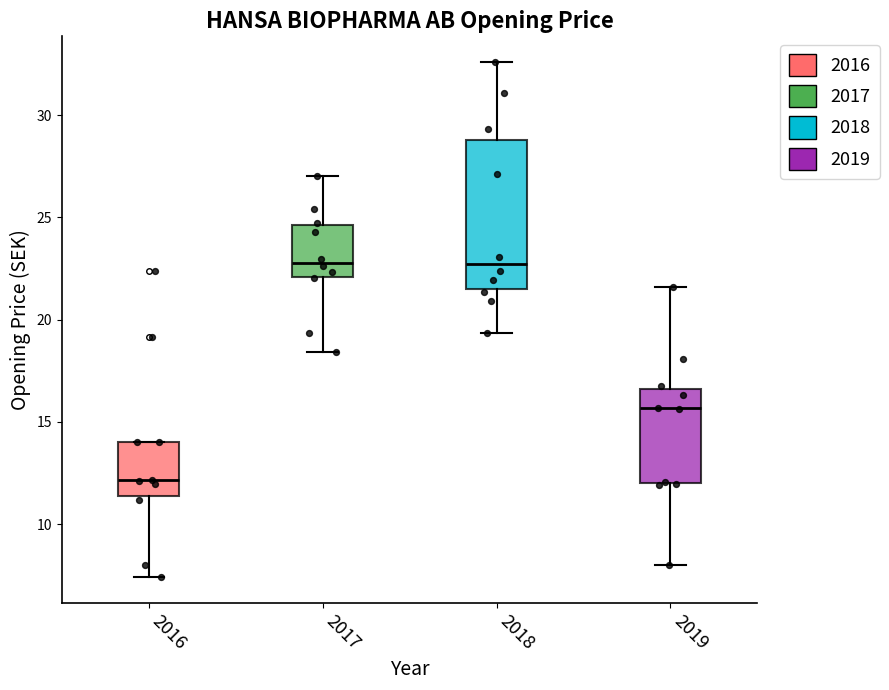

Which box is the tallest, from its lower edge to its upper edge?

2018